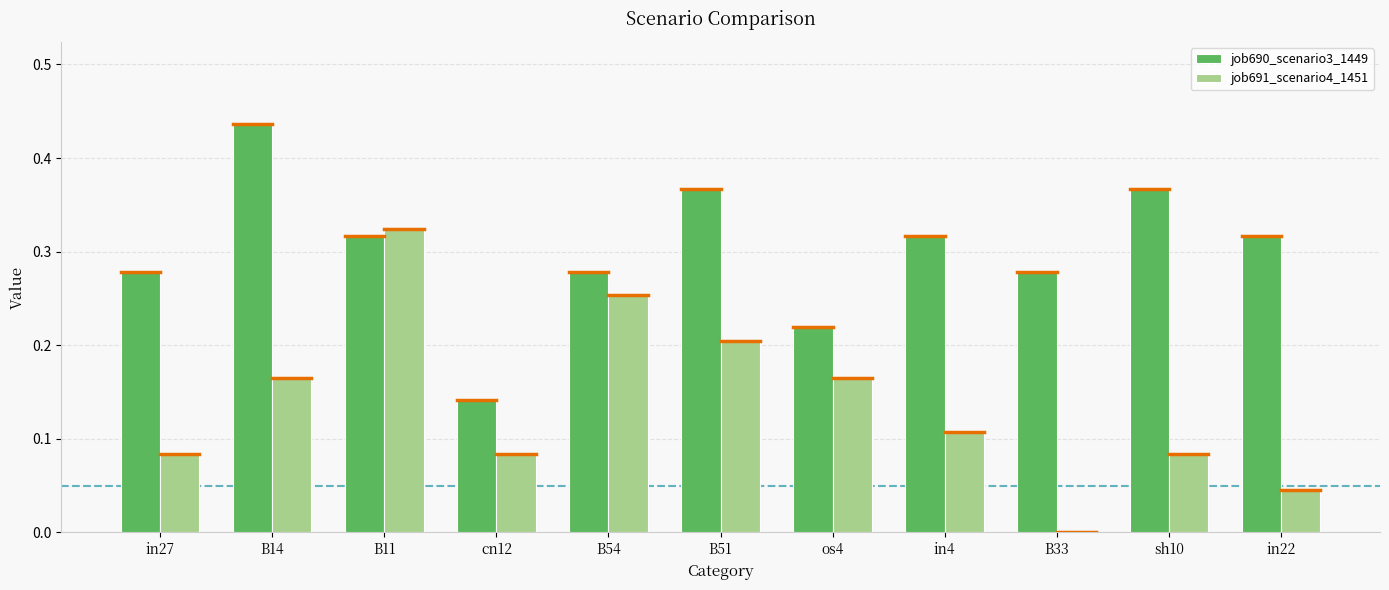

Between B14 and B54, which series saw the biggest shift?

job690_scenario3_1449